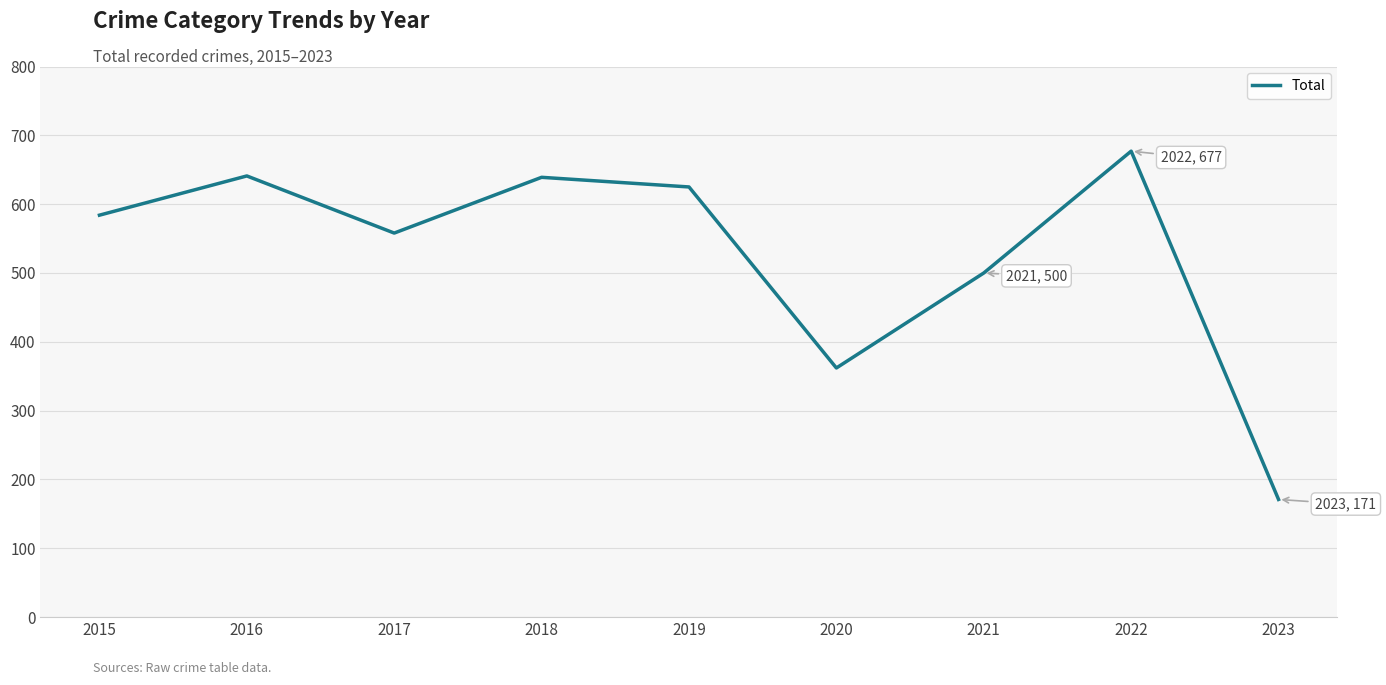

What is the difference between the values at 2022 and 2021?

177